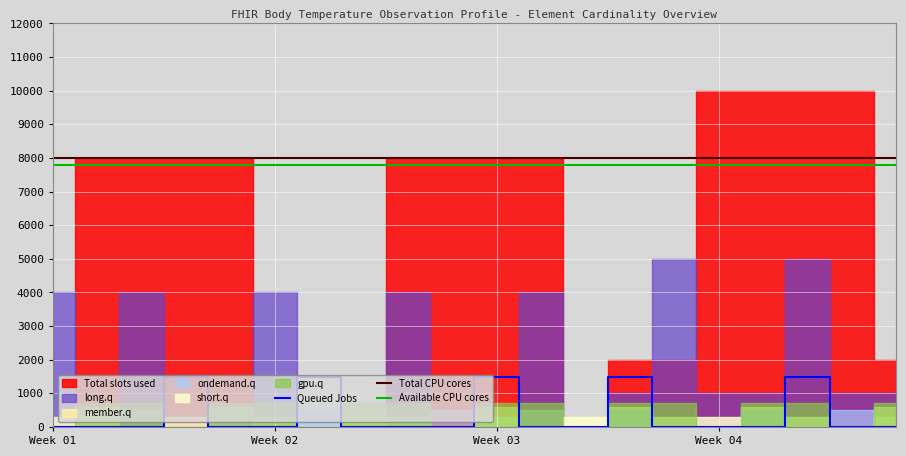

What is the sum of all Available CPU cores values?

156000